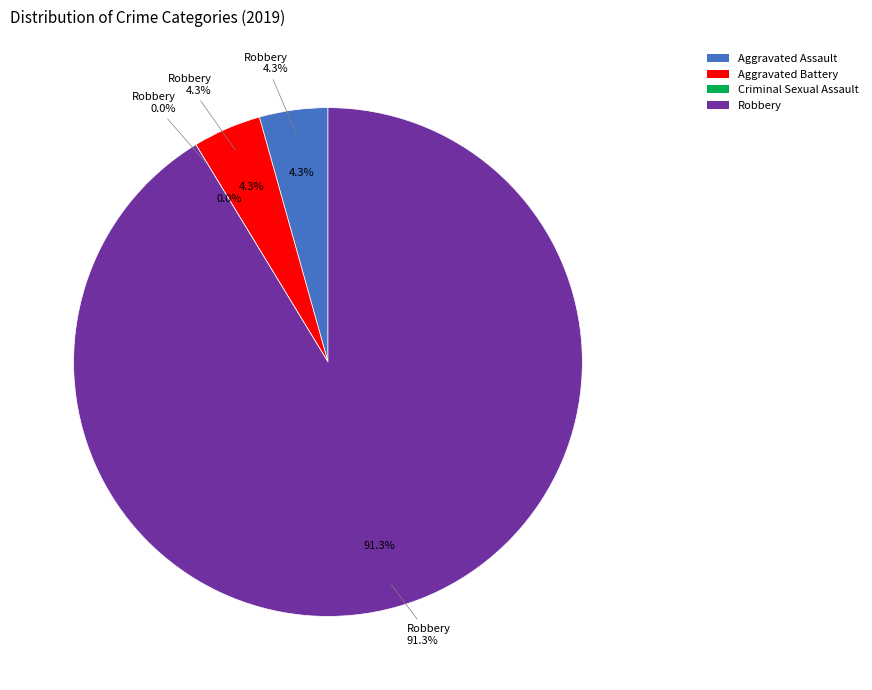

Which category has the biggest portion of the pie?

Robbery